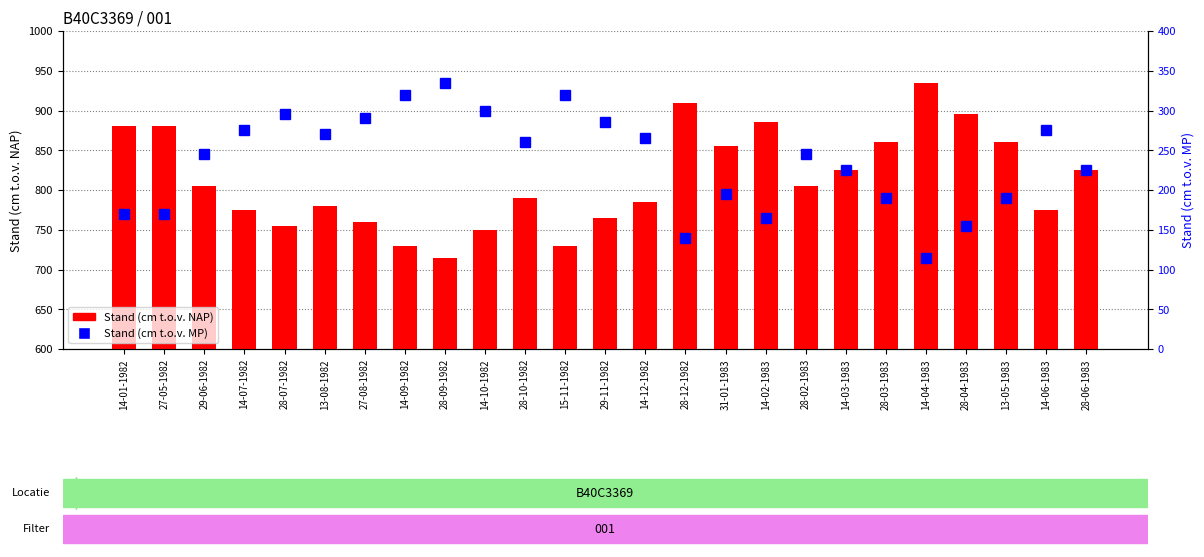

True or false: Stand (cm t.o.v. MP) has a value of 137 at 14-06-1983.

False